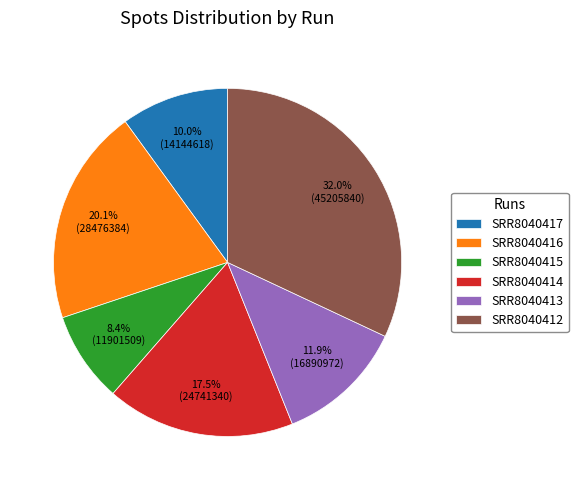

How many segments does this pie chart have?

6